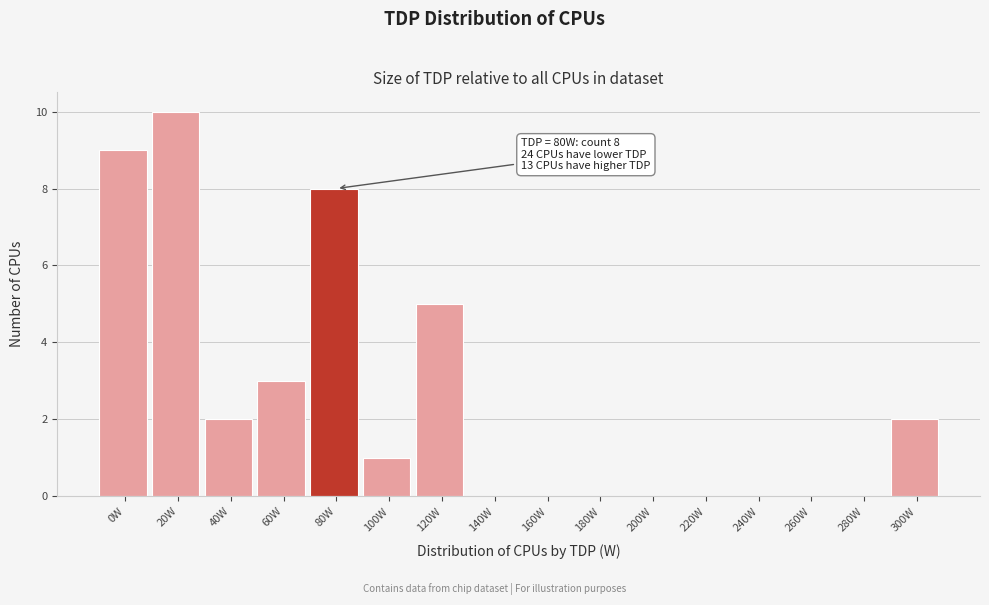

What is the sum of all values?

40